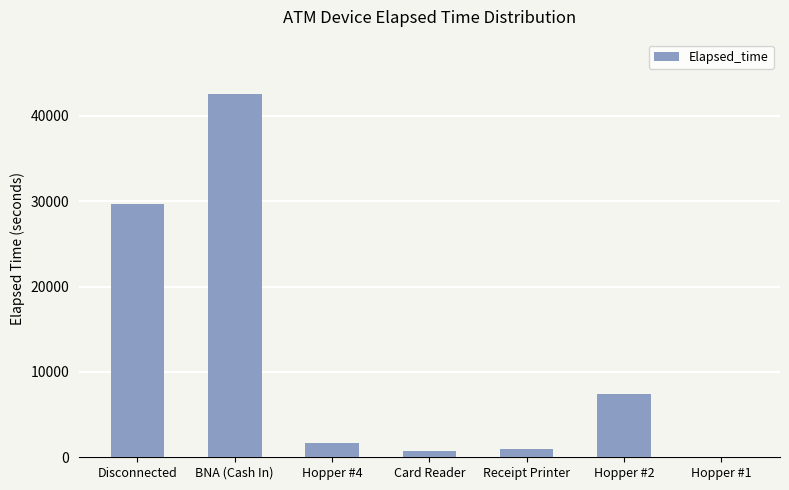

What is the sum of all values?

83130